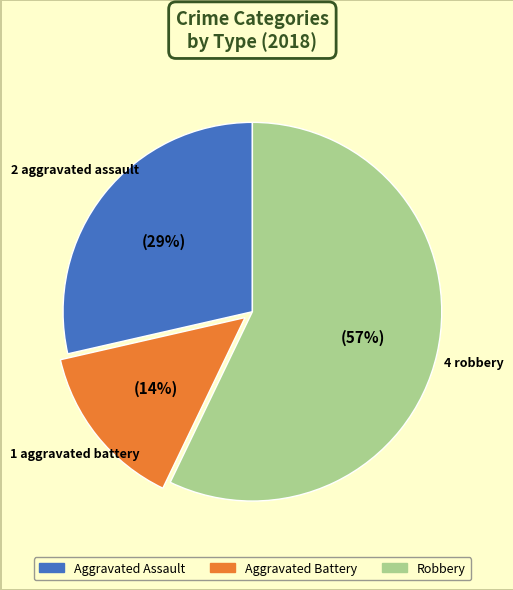

To the nearest percent, what is the average slice percentage?

33%